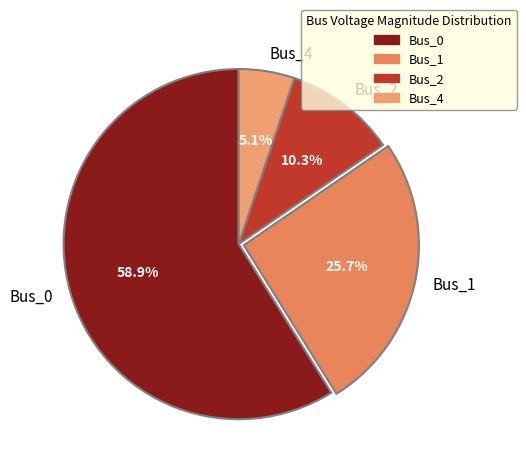

Is the sum of Bus_1 and Bus_2 greater than half?

No